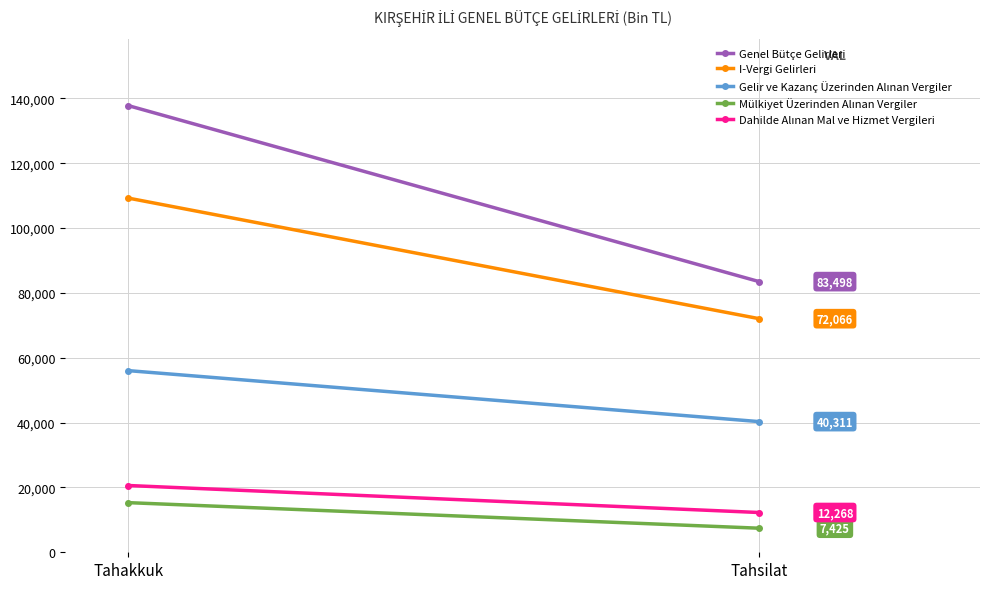

At how many categories does at least one series exceed 83599?

1